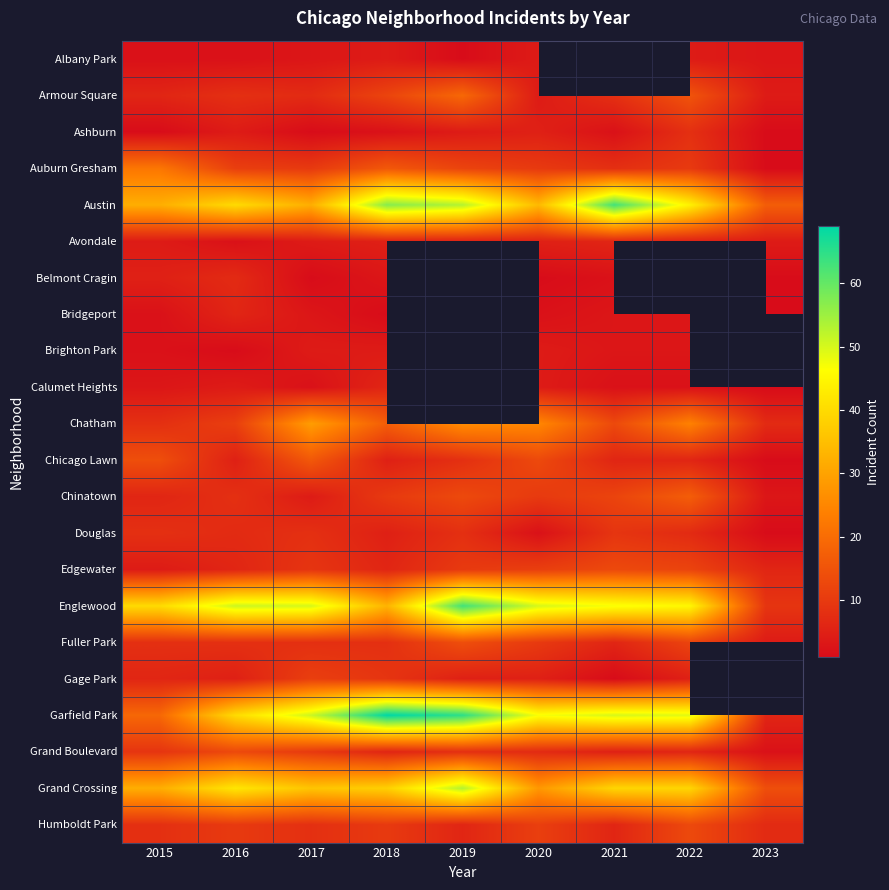

What is the approximate value of Englewood at 2017?

50.0